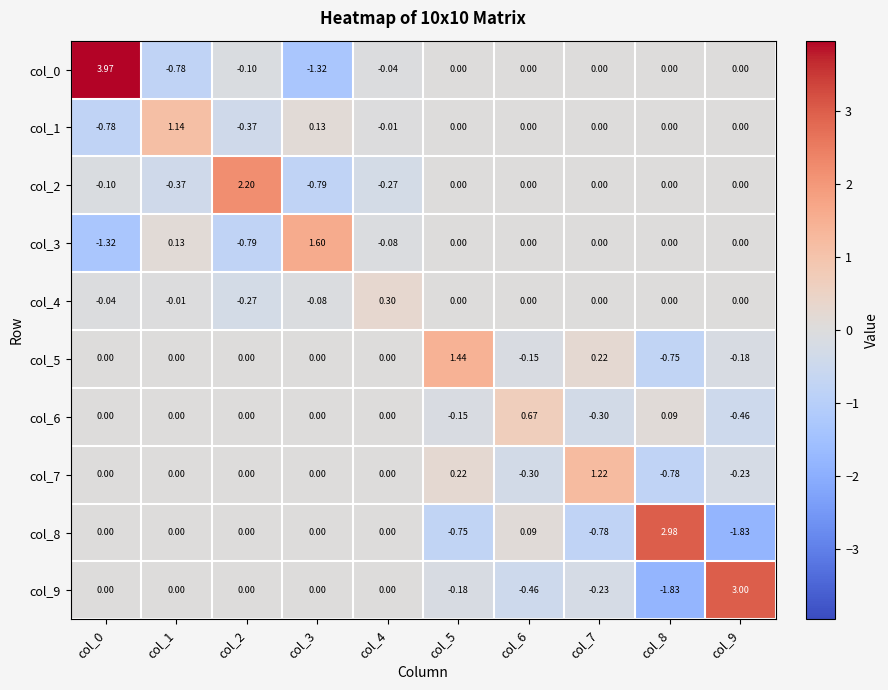

Is the value of col_1 at col_3 greater than the value of col_0 at col_5?

Yes